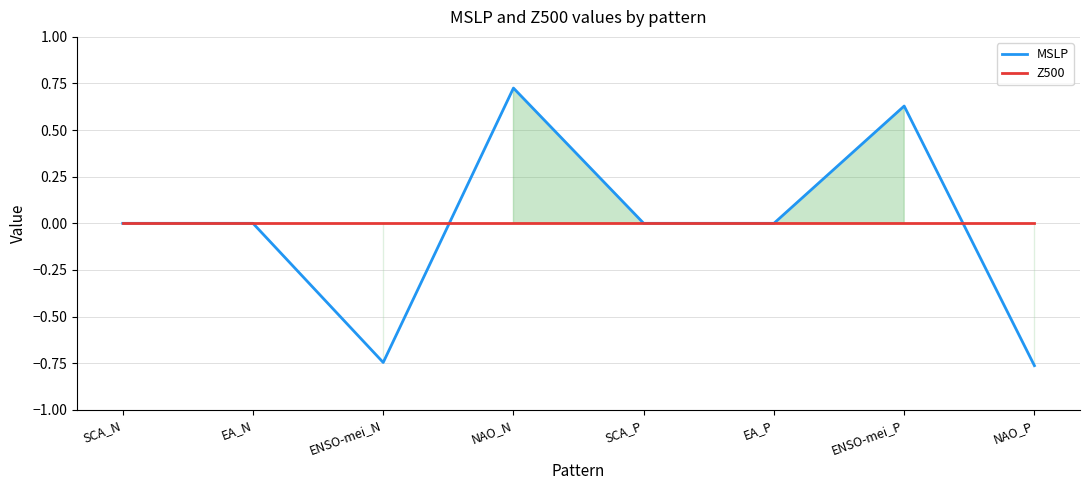

At how many categories does at least one series exceed 0?

2